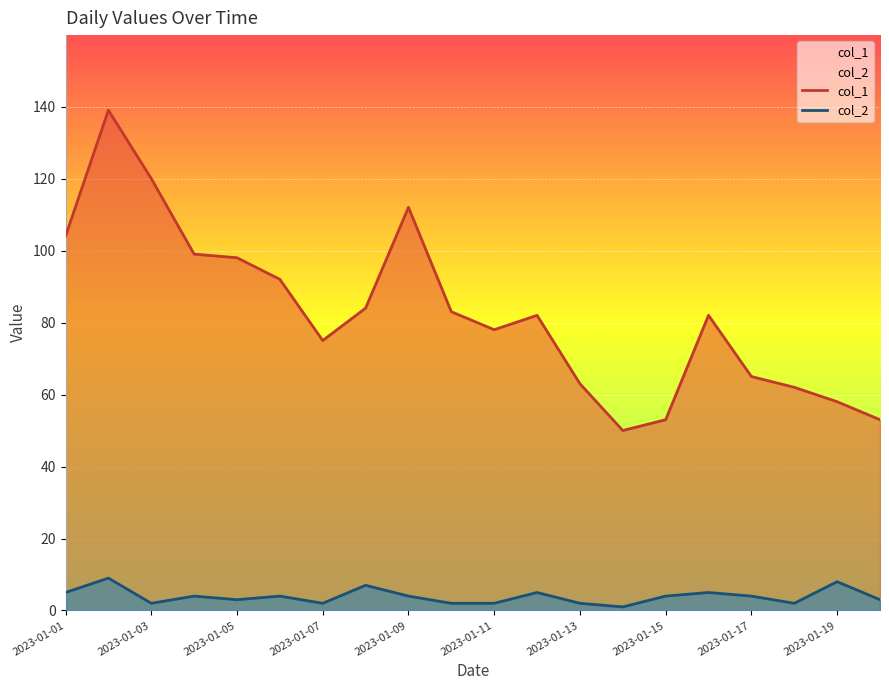

In col_2, how many points are higher than both neighbors (excluding endpoints)?

7